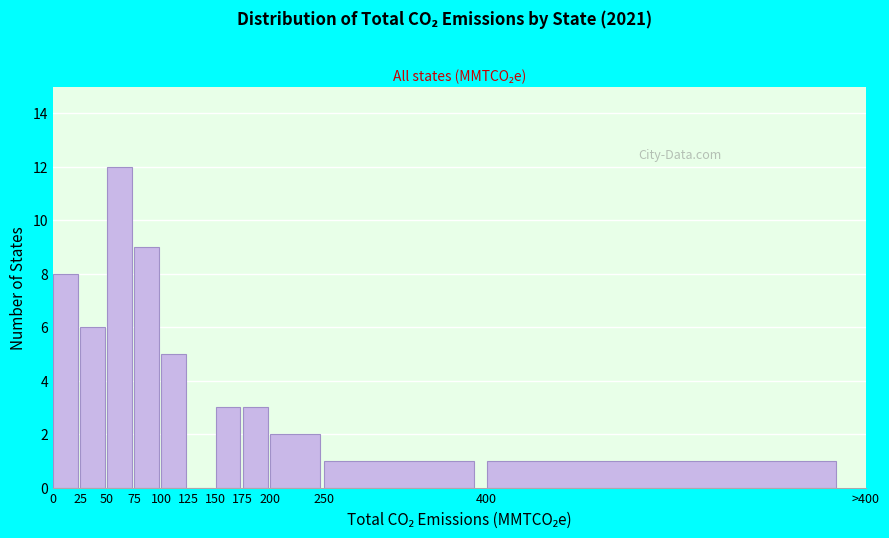

Reading left to right, list all the values displayed in this chart.

0=8	25=6	50=12	75=9	100=5	125=0	150=3	175=3	200=2	250=1	400=1